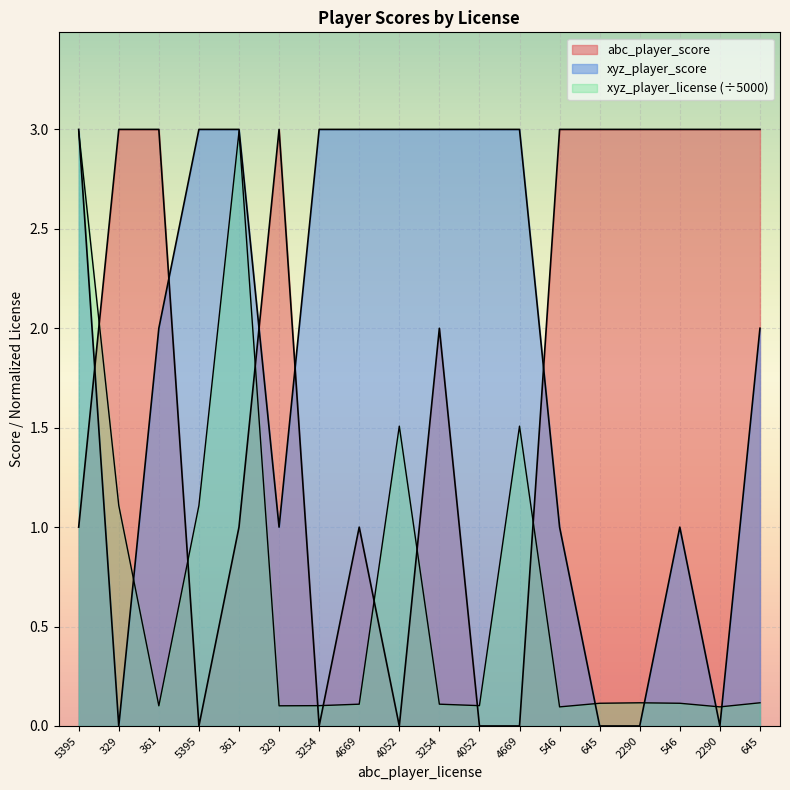

Is it true that xyz_player_score equals 1.0 at 329?

True